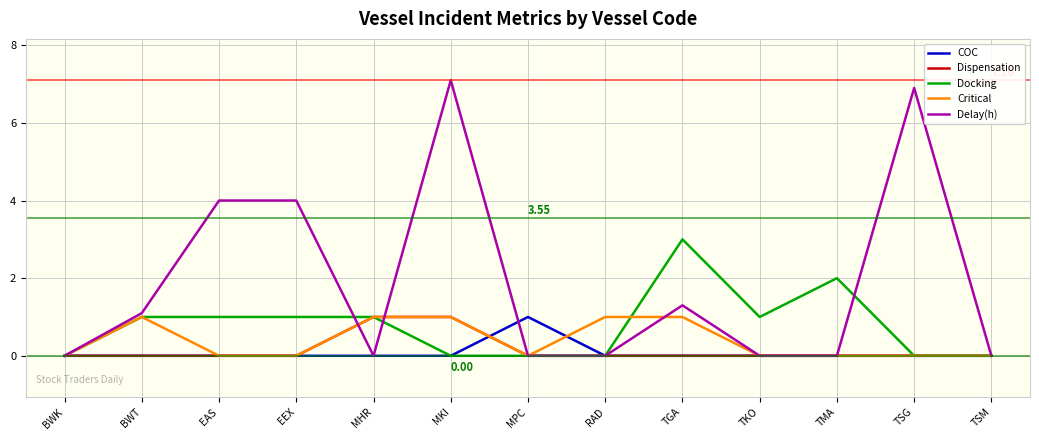

What is the difference between the maximum and minimum values in the Critical series?

1.0